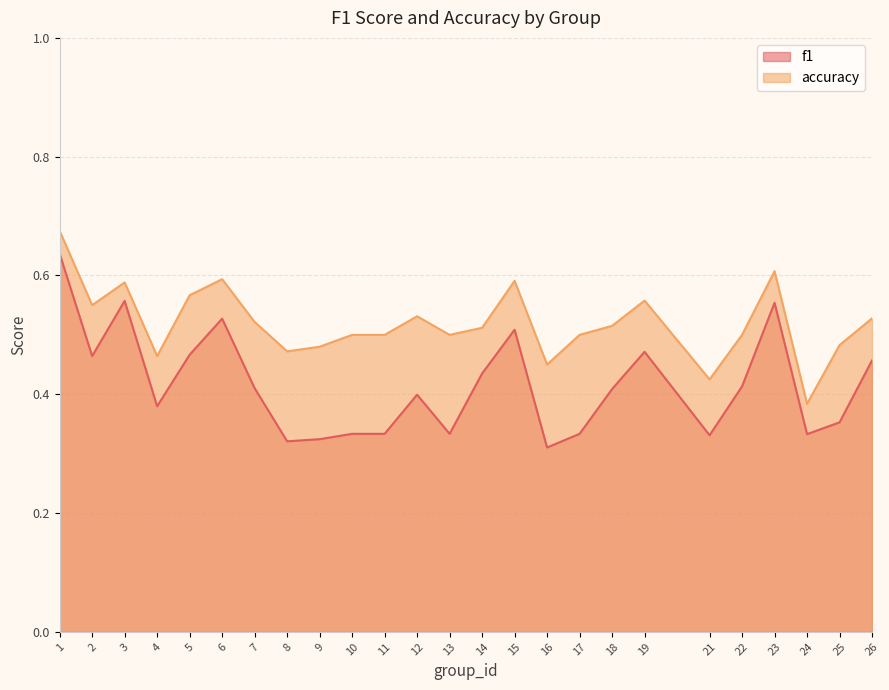

List the series in order of their peak value, lowest first.

f1, accuracy